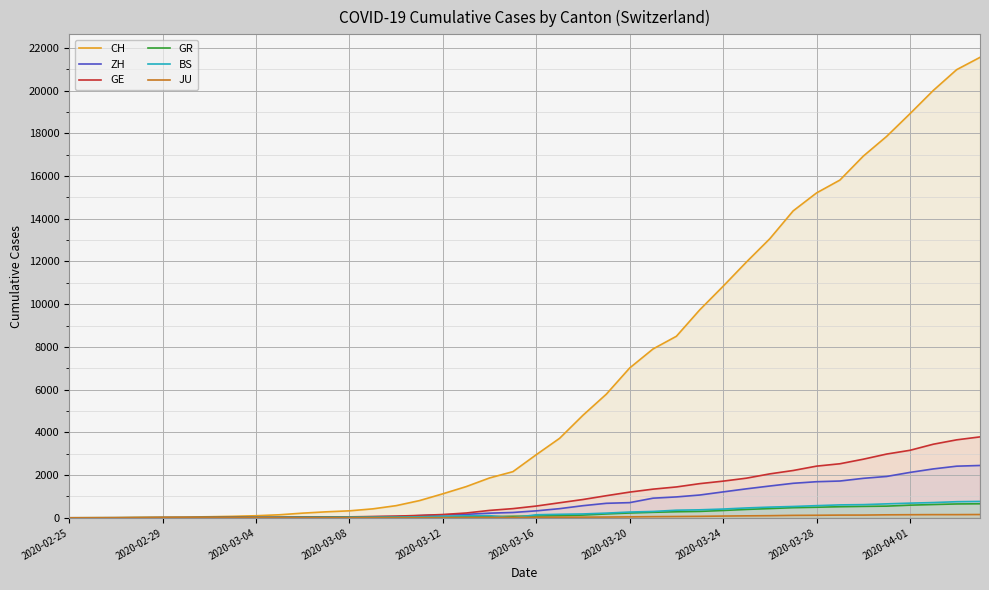

What is the greatest value displayed?

21554